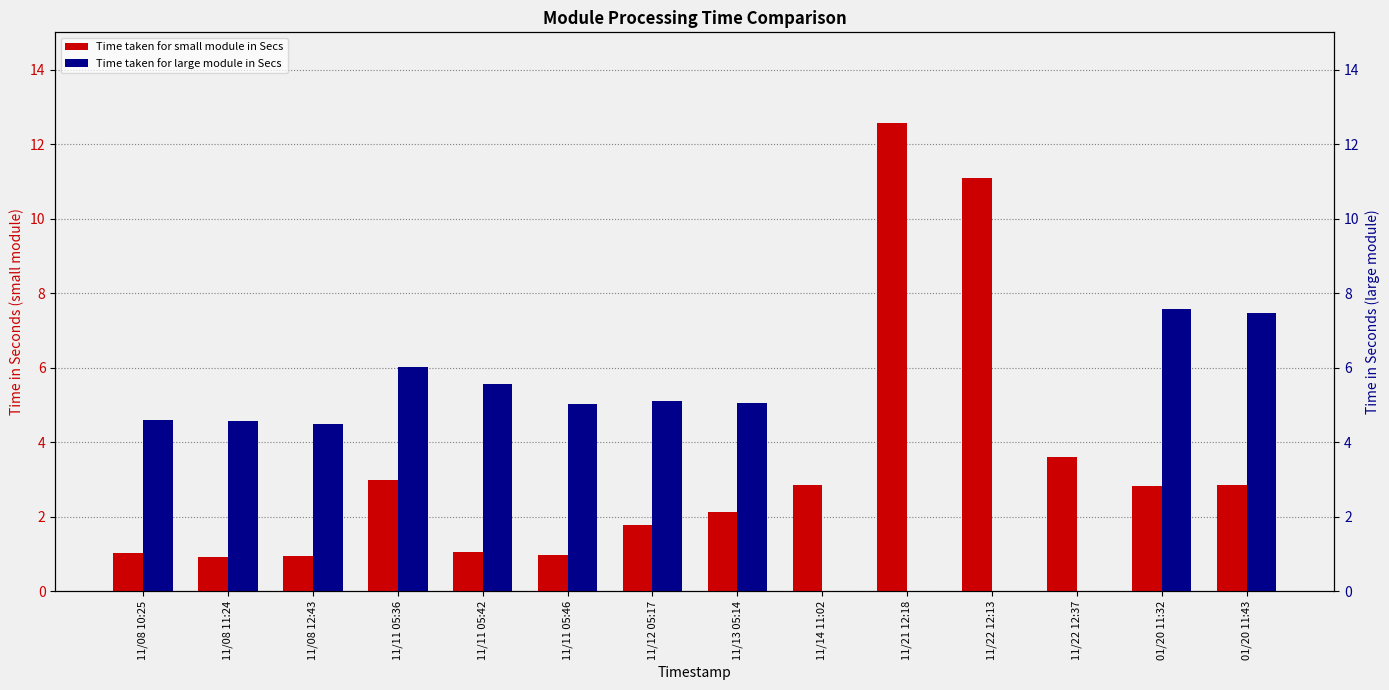

What position from the right is 11/21 12:18?

5